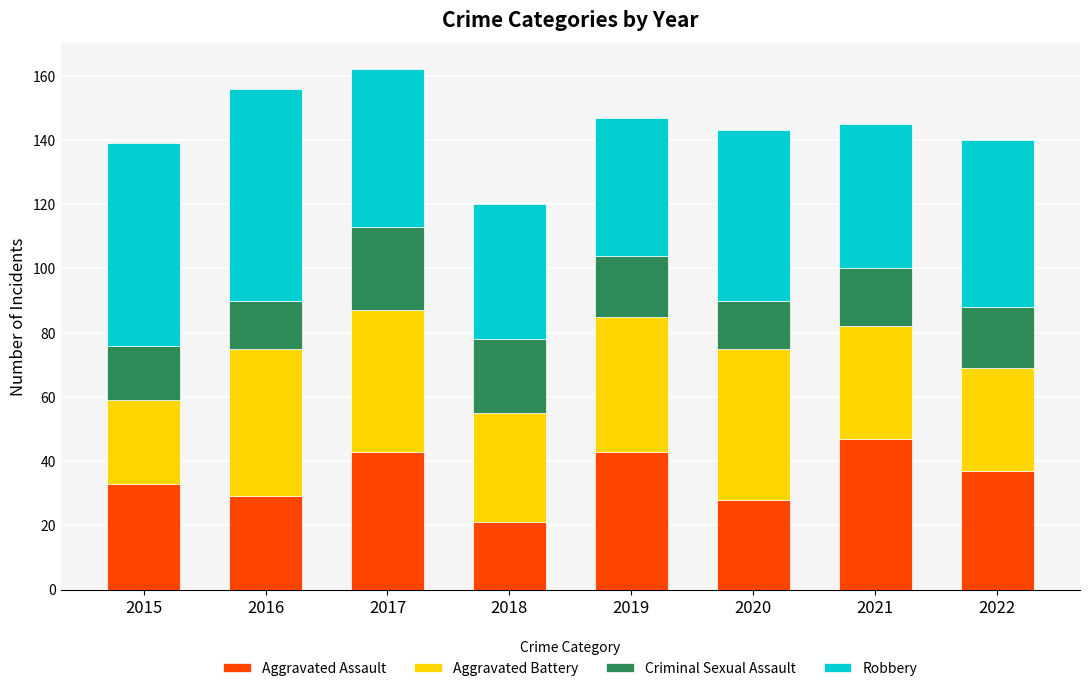

What is the sum of the Aggravated Assault values at 2020 and 2016?

57